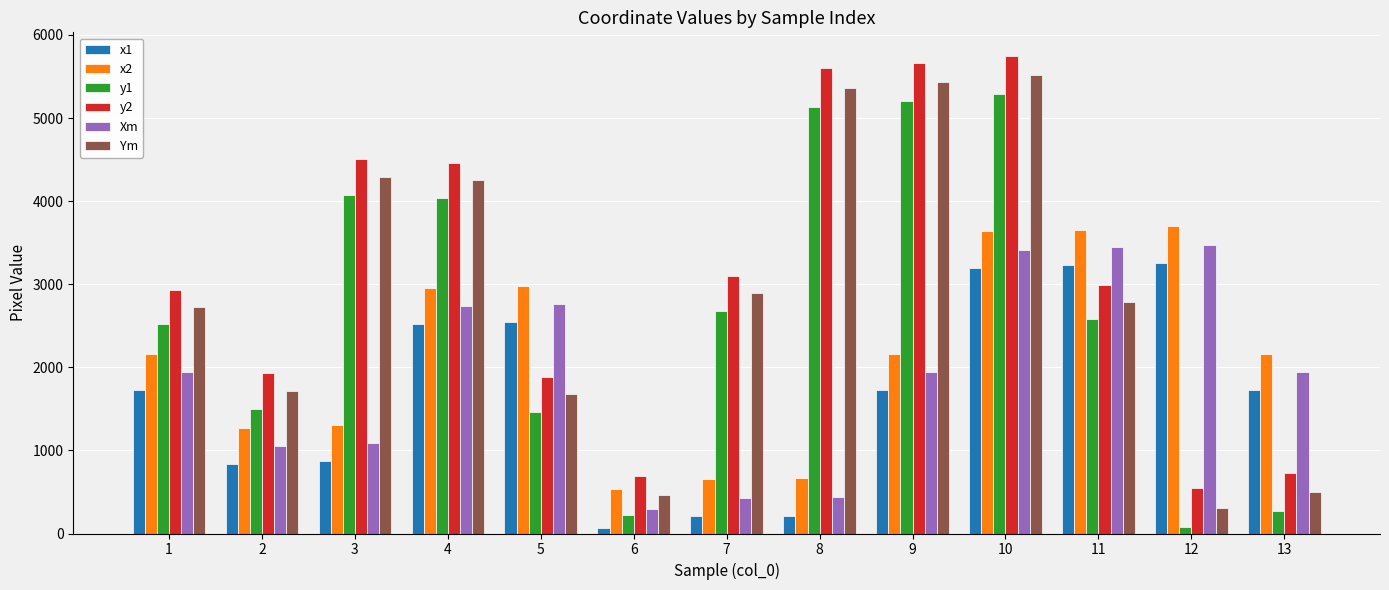

What is the average value of the y1 series?

2697